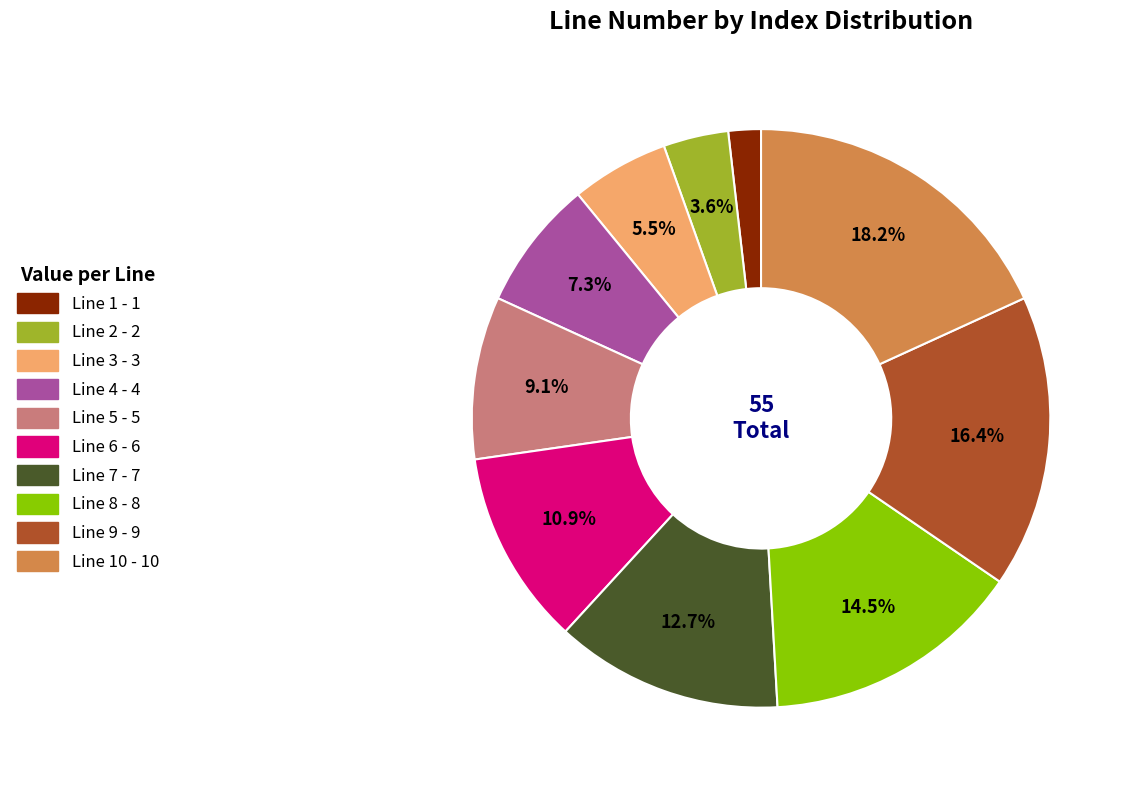

Is there any slice that represents more than half of the pie?

No